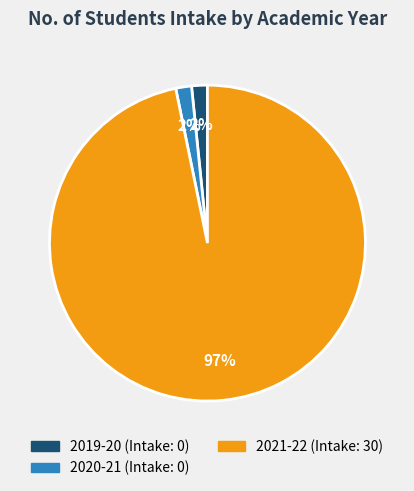

True or false: 2019-20 accounts for 2% of the total.

True